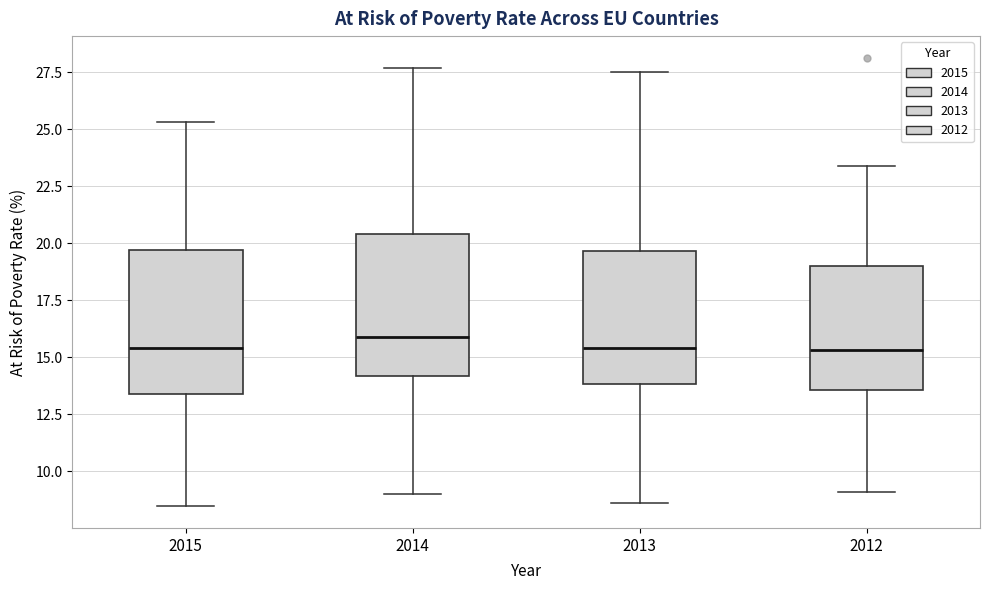

Reading left to right, read every box against the y-axis: the position of its median line, the range the box covers, and the ends of its whiskers. The values are not printed on the chart, so give them approximately, as read against the axis.

2015: median 15.5, box 13.5 to 19.5, whiskers 8.5 to 25.5
2014: median 16.0, box 14.0 to 20.5, whiskers 9.0 to 27.5
2013: median 15.5, box 14.0 to 19.5, whiskers 8.5 to 27.5
2012: median 15.5, box 13.5 to 19.0, whiskers 9.0 to 23.5